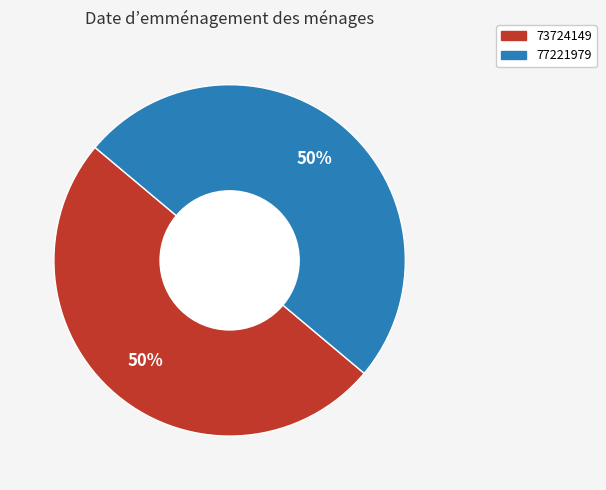

Do 73724149 and 77221979 together represent more than half of the pie?

Yes